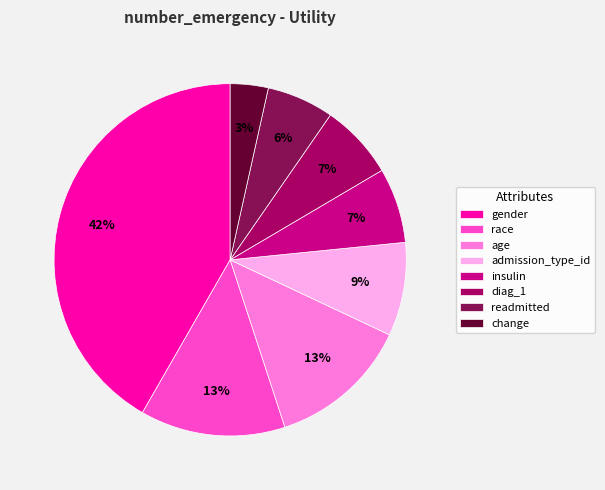

To the nearest percent, what portion does age represent?

13%